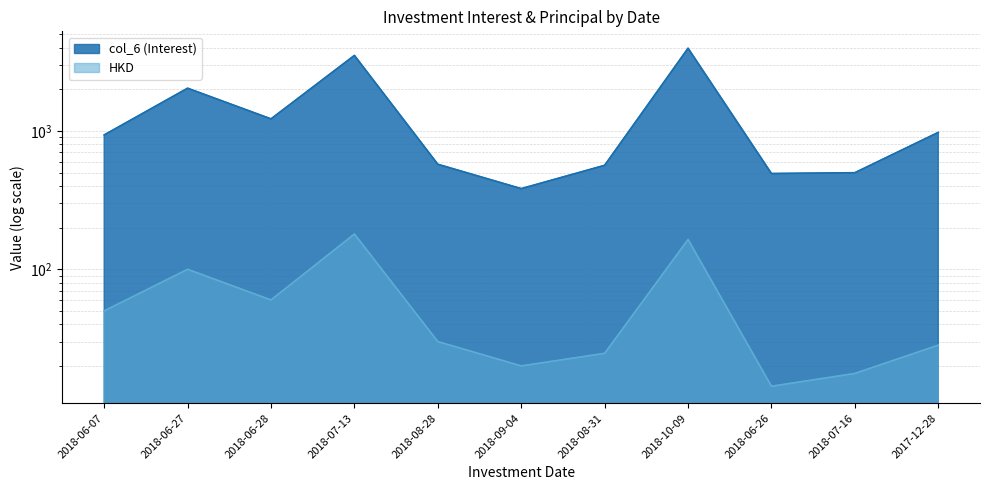

What is the total value across all series at 2018-10-09?

4138.2